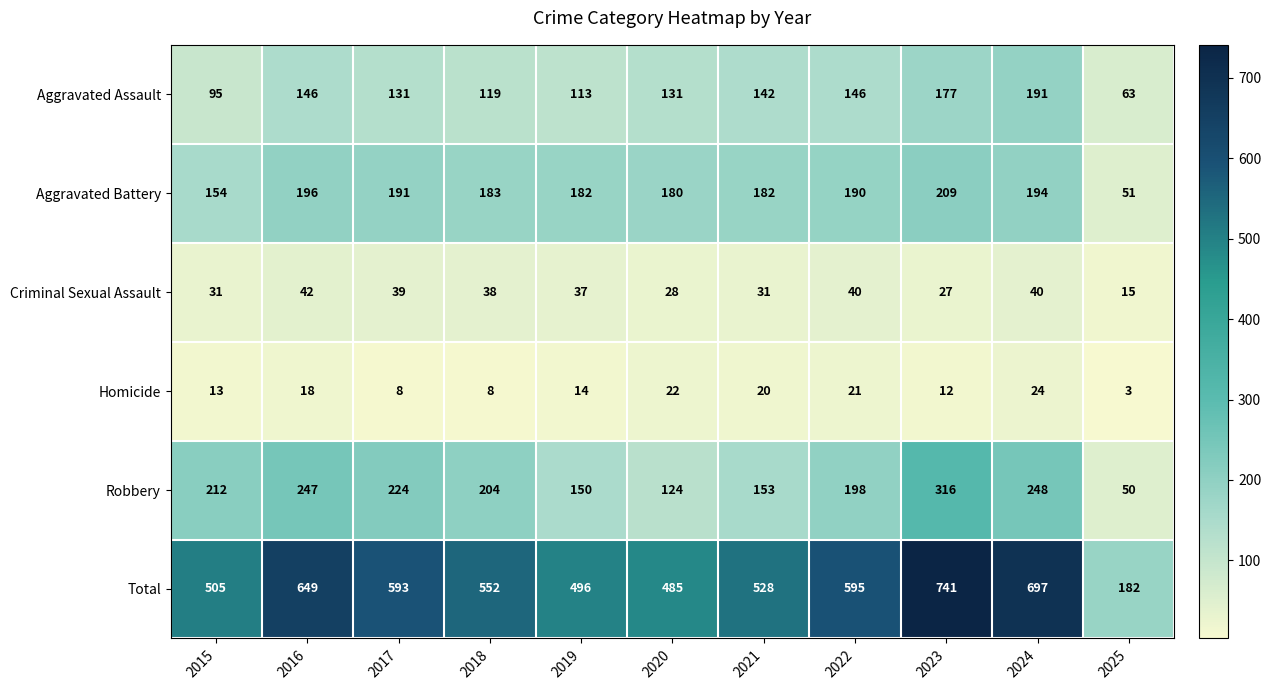

At how many categories does at least one series exceed 190?

10